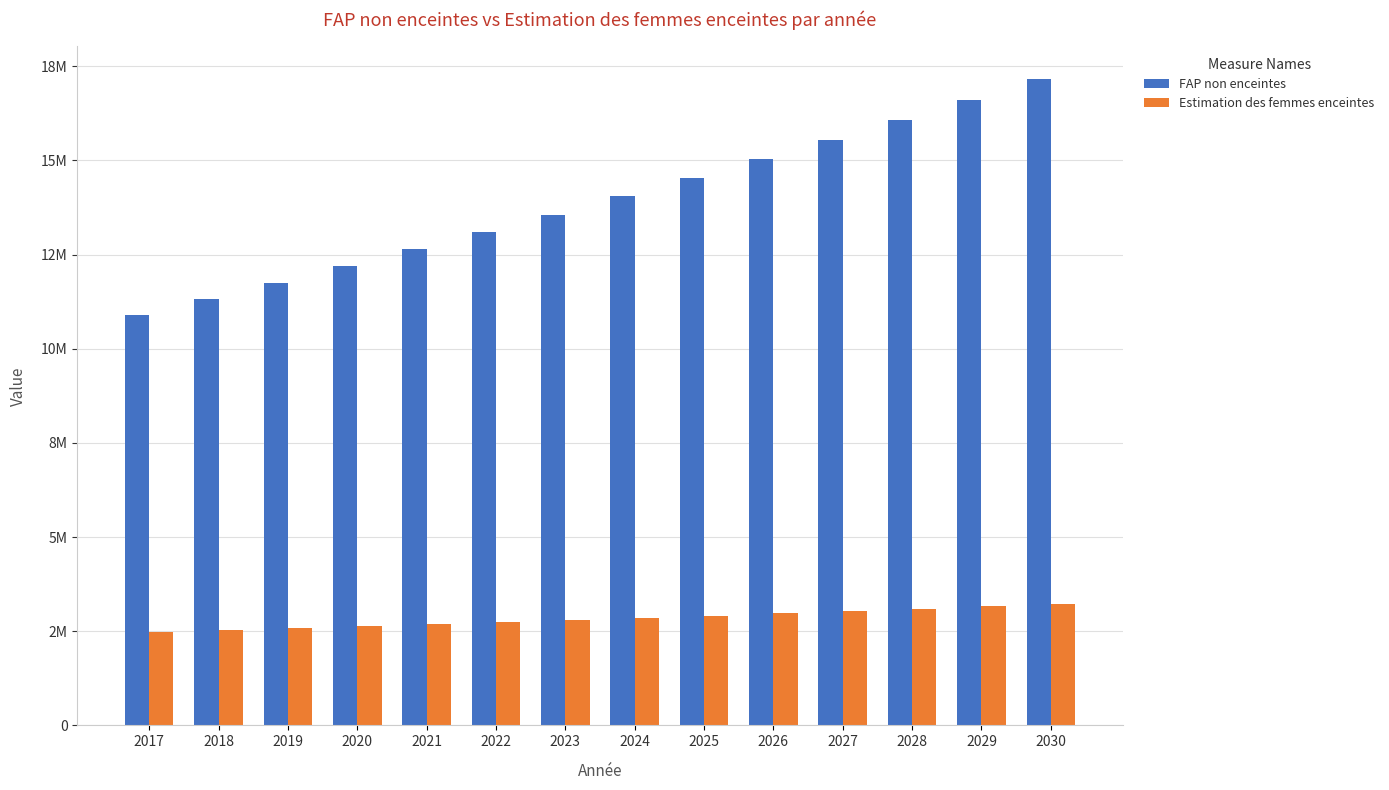

What are all the series names shown in the legend?

FAP non enceintes, Estimation des femmes enceintes